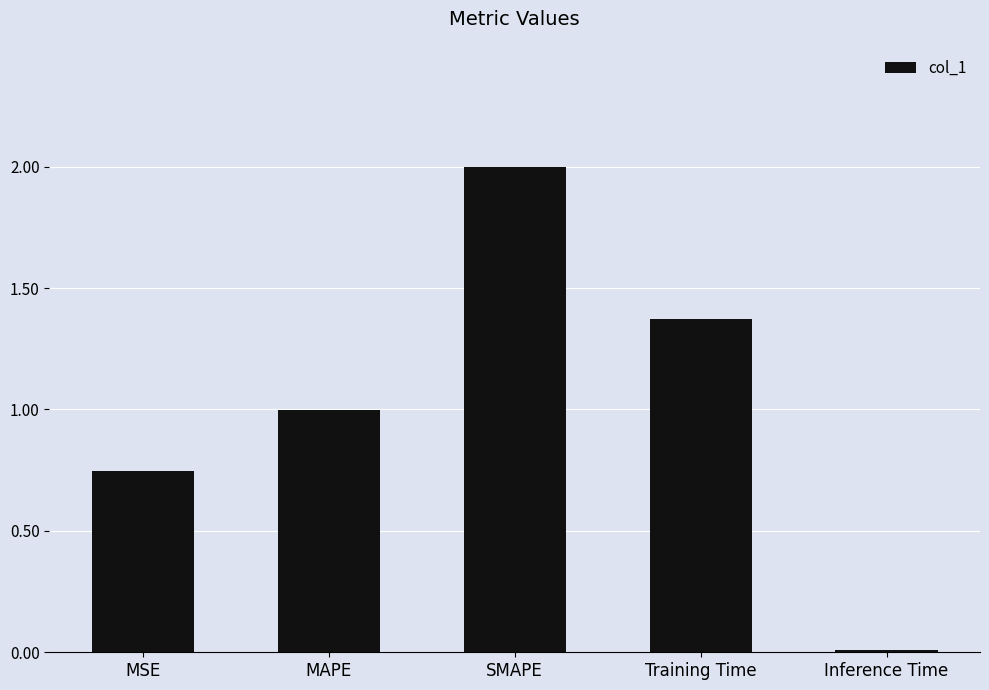

What value does the data have at MAPE?

1.0